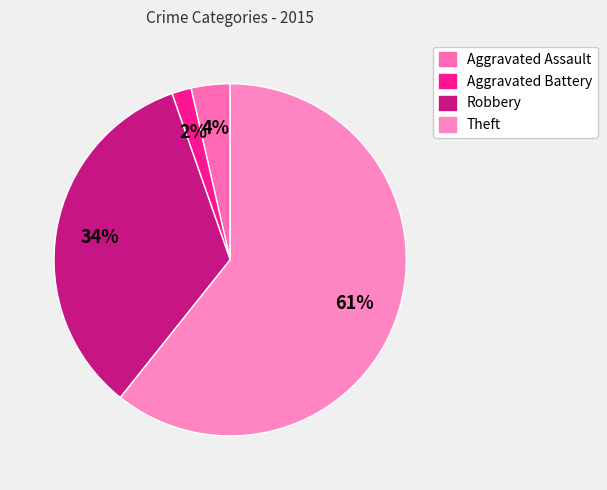

Approximately how many times larger is the value at Aggravated Assault compared to Theft?

0.1